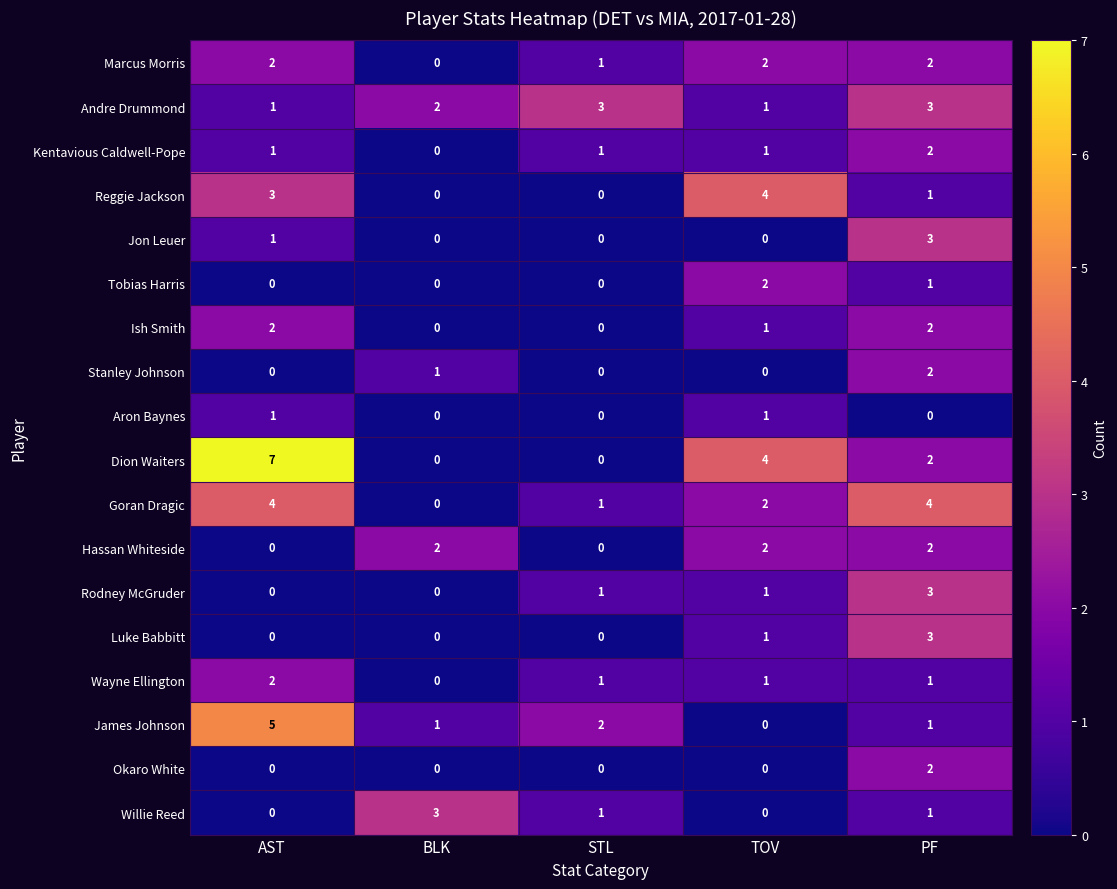

The Stanley Johnson series shows 2 at BLK. True or false?

False